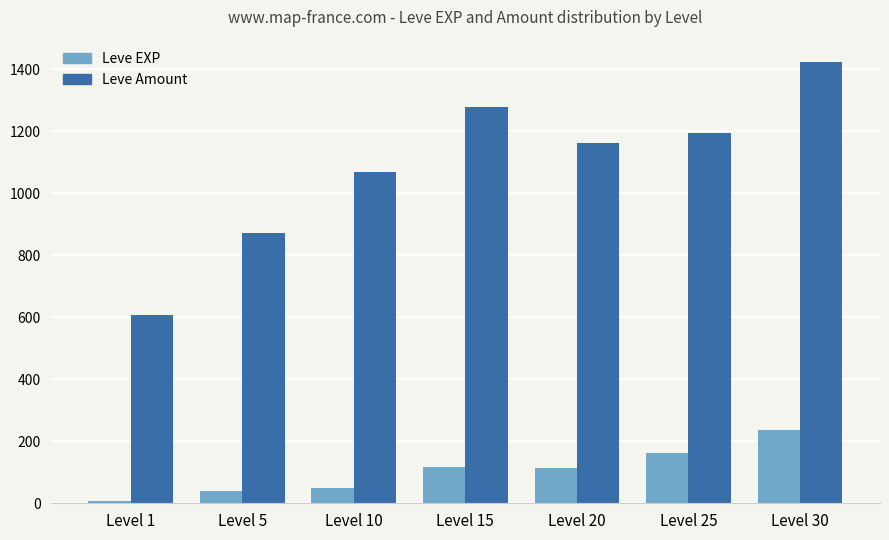

Read the Leve EXP value at Level 5, to the nearest 5.

40